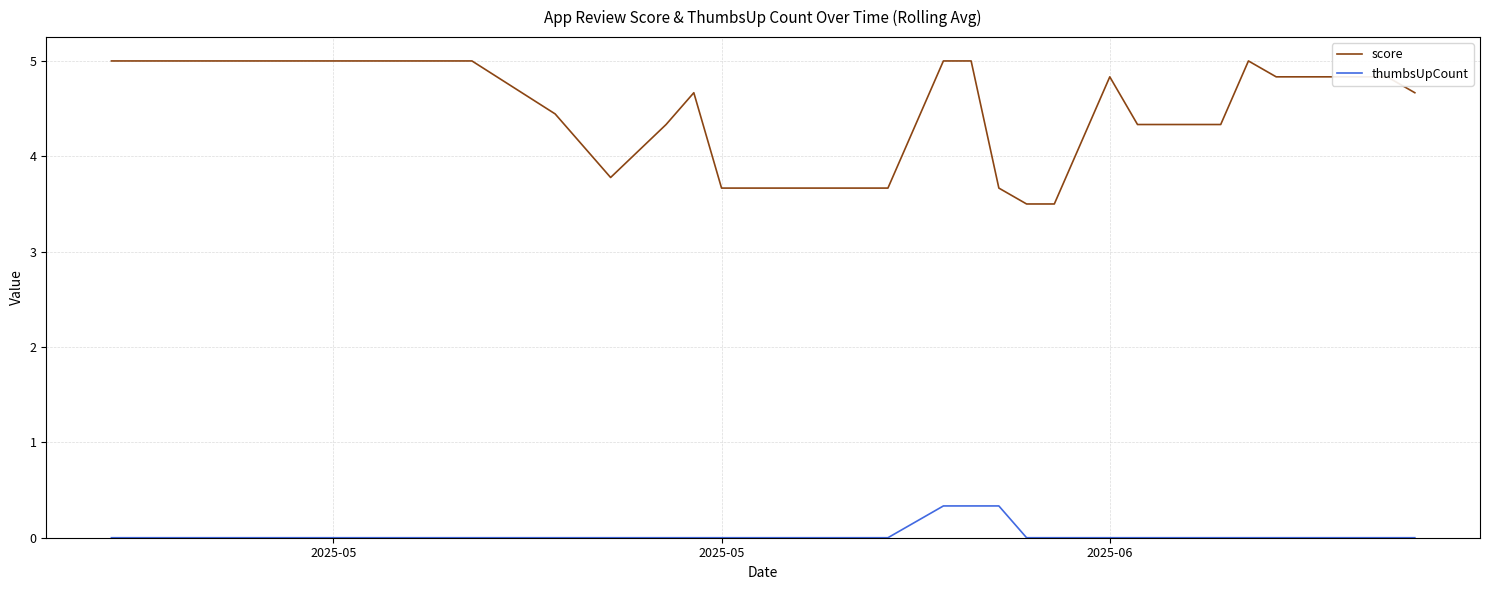

What is the maximum value shown in the chart?

5.0